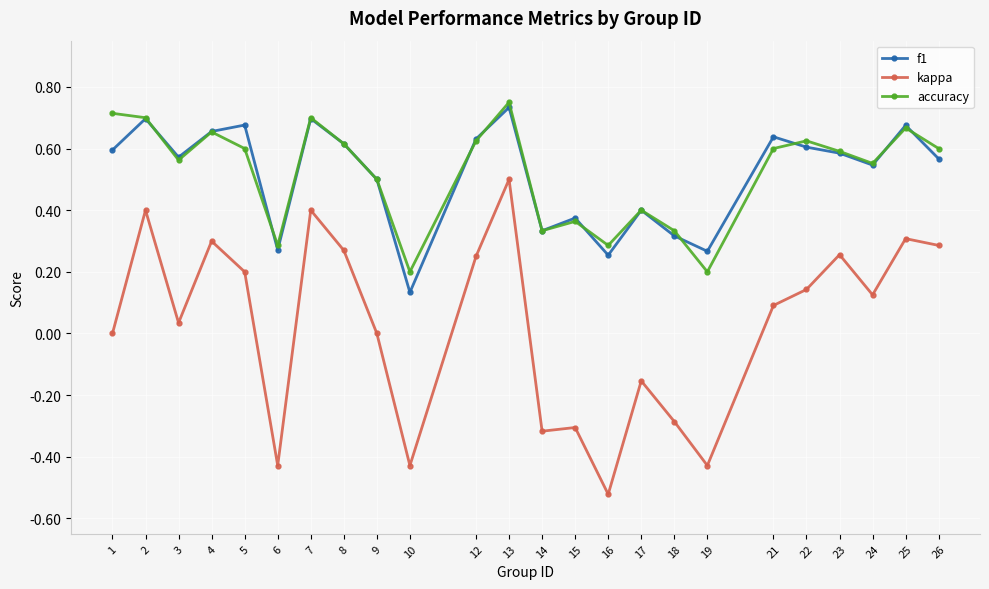

True or false: accuracy and kappa cross at least once.

False